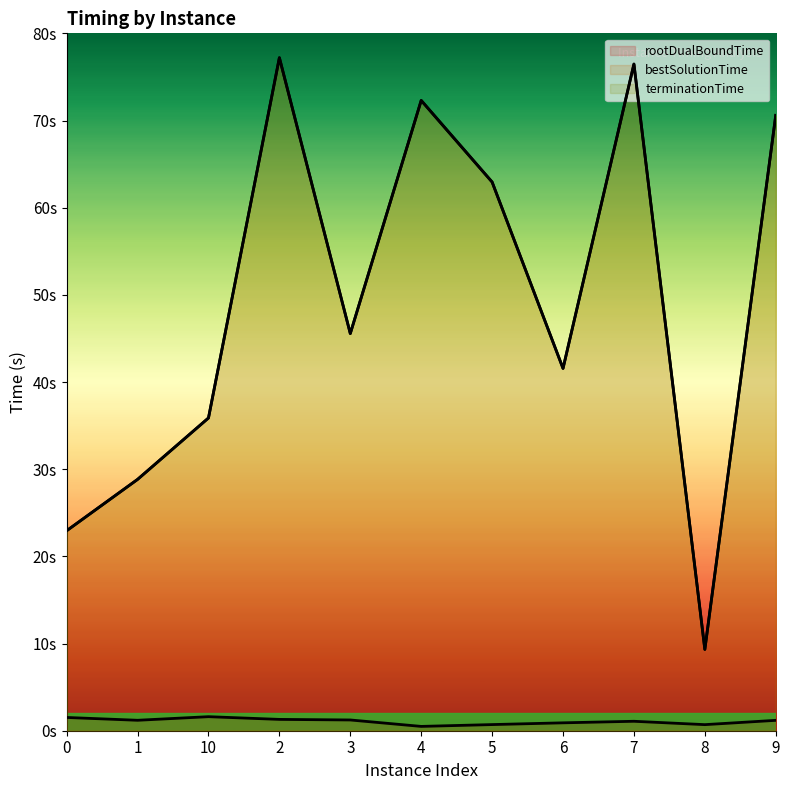

Which has a higher value, 8 or 9?

9